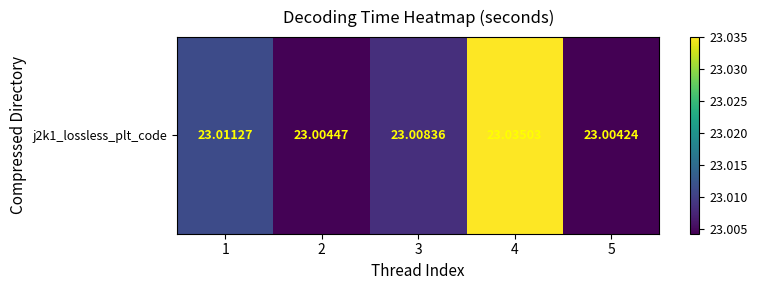

At which category does the chart reach its minimum across all series?

5